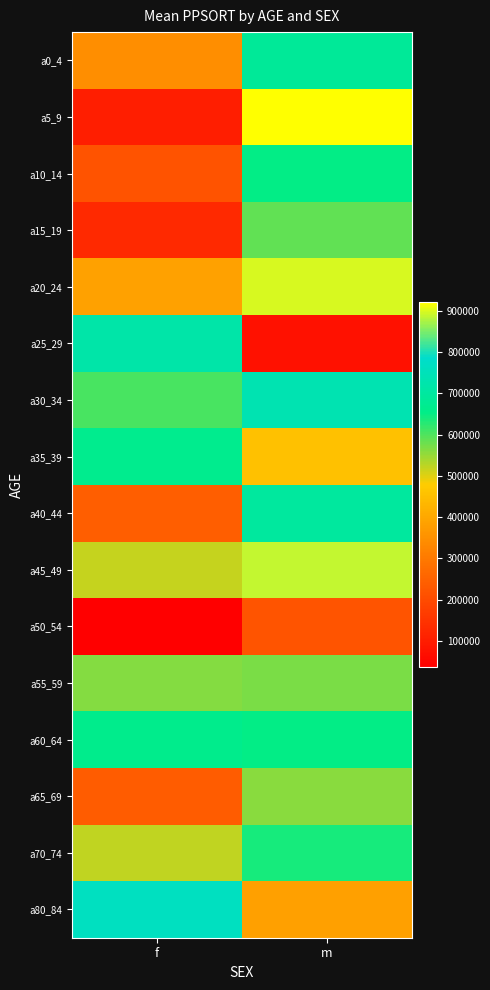

Which series has the widest spread of values?

a5_9